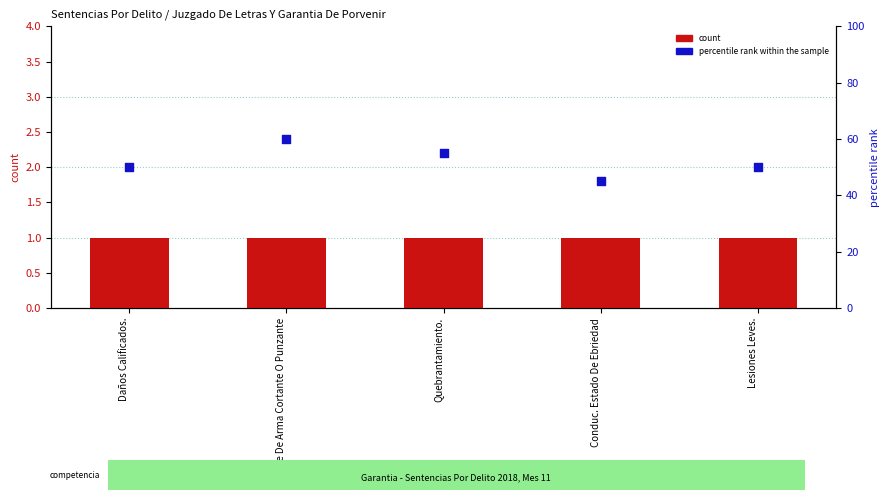

Which series reaches the minimum Y coordinate?

count